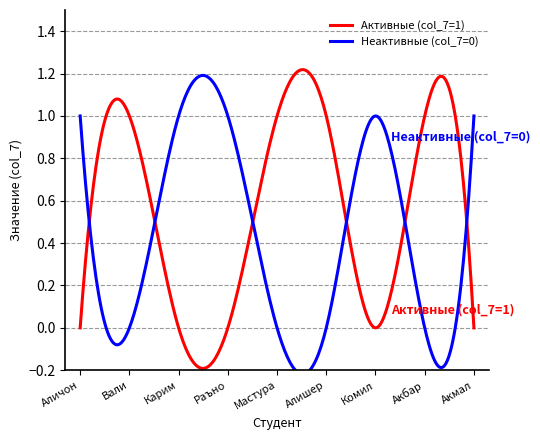

How many times do Неактивные (col_7=0) and Активные (col_7=1) cross each other?

6